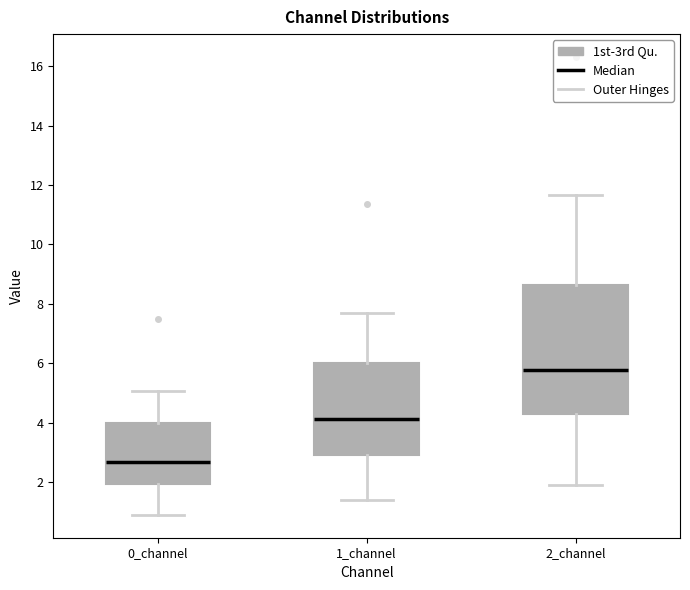

Where is the upper edge of the box for 2_channel on the y-axis? The values are not printed on the chart, so give them approximately, as read against the axis.

8.6